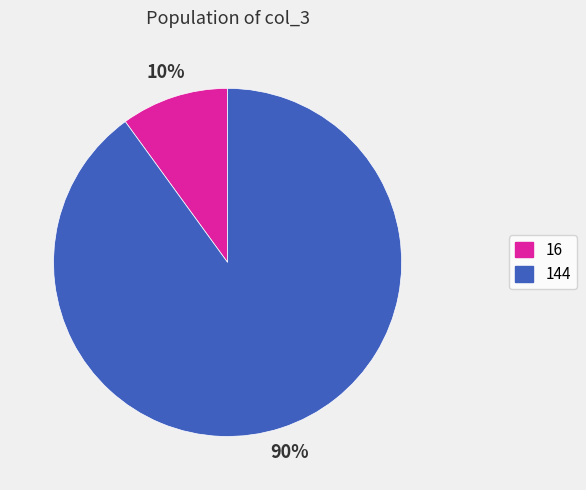

The 144 slice represents 84% of the pie. True or false?

False